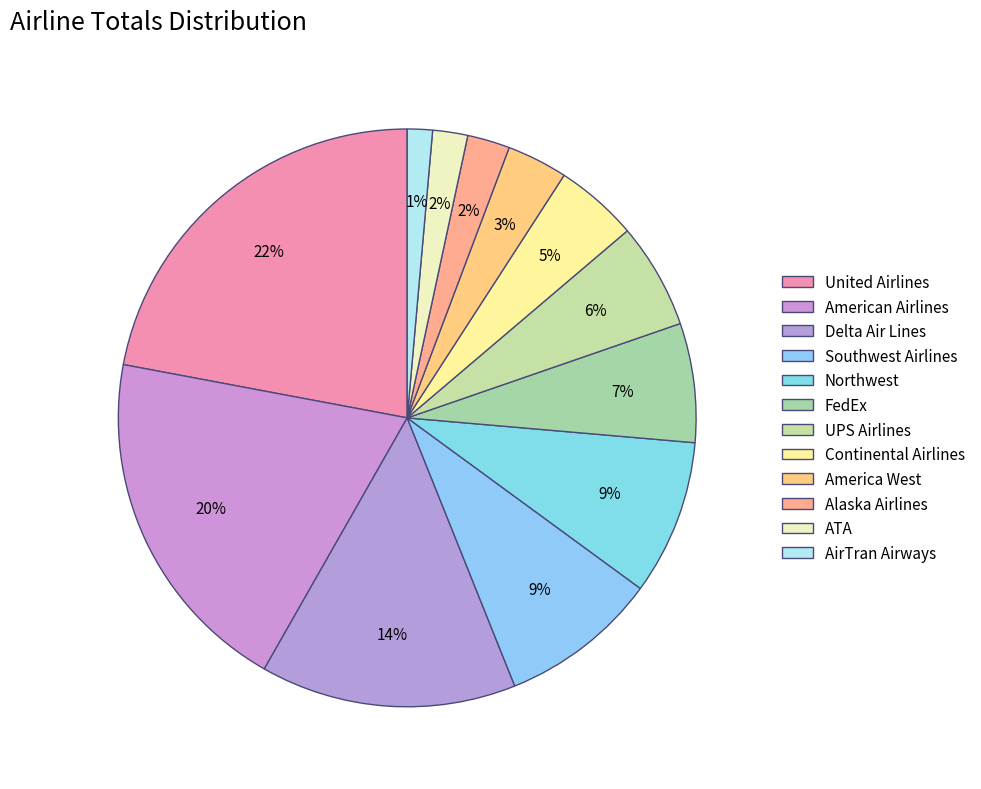

Does Delta Air Lines account for over 50% of the chart?

No